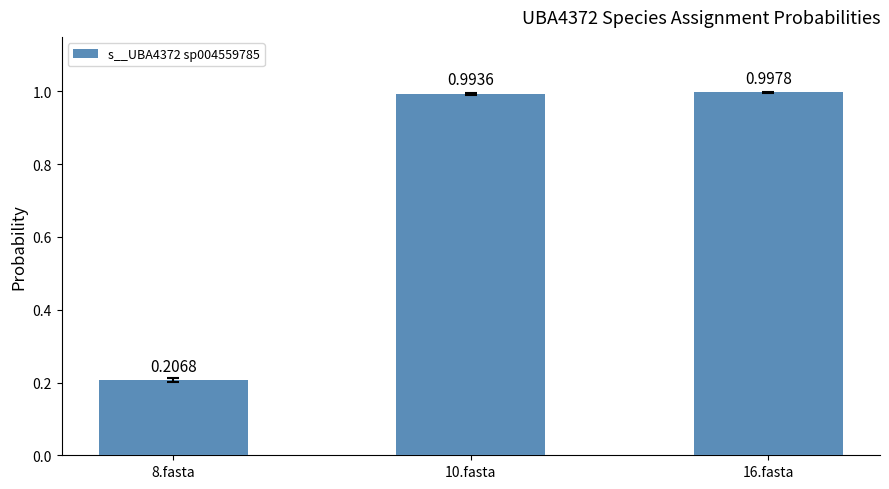

Between 8.fasta and 10.fasta, which is larger?

10.fasta